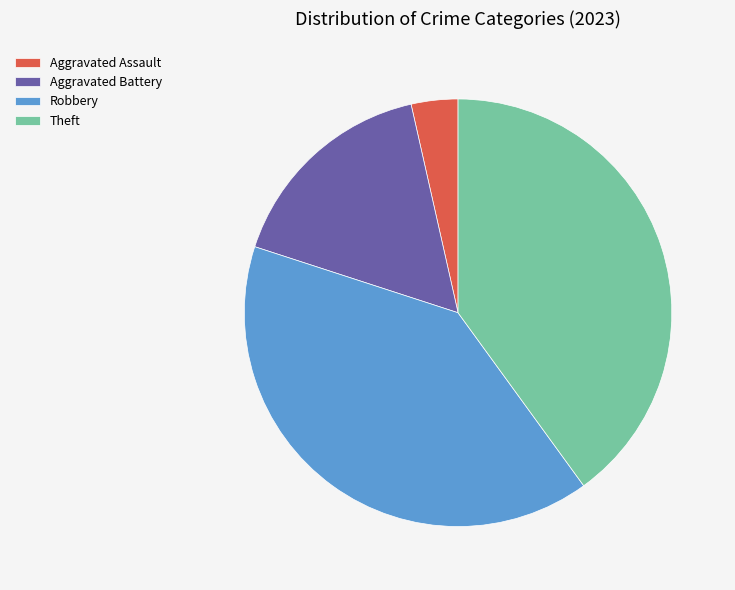

How many slices are in this pie chart?

4